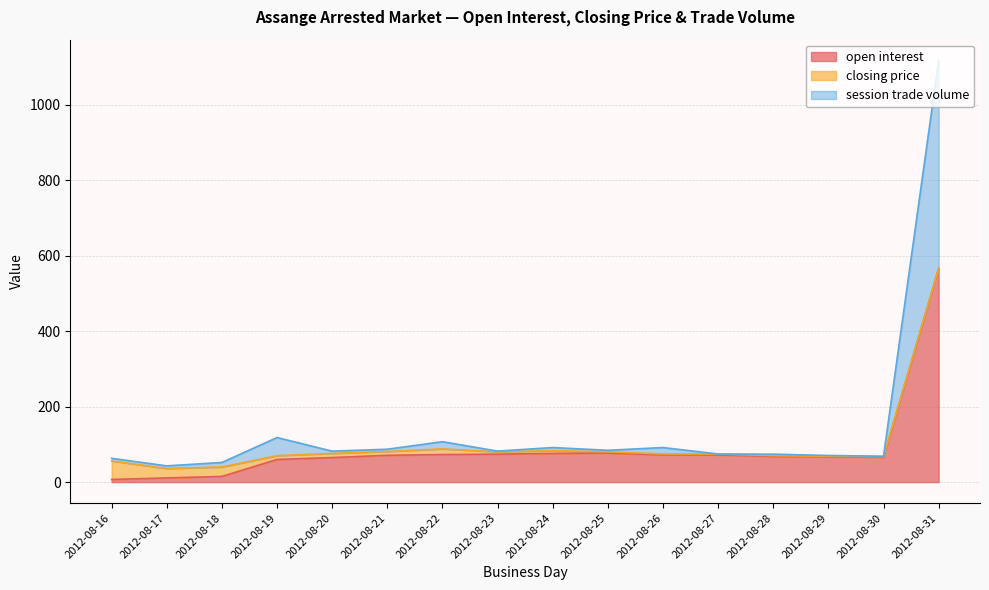

True or false: open interest has a value of 566.0 at 2012-08-31.

True